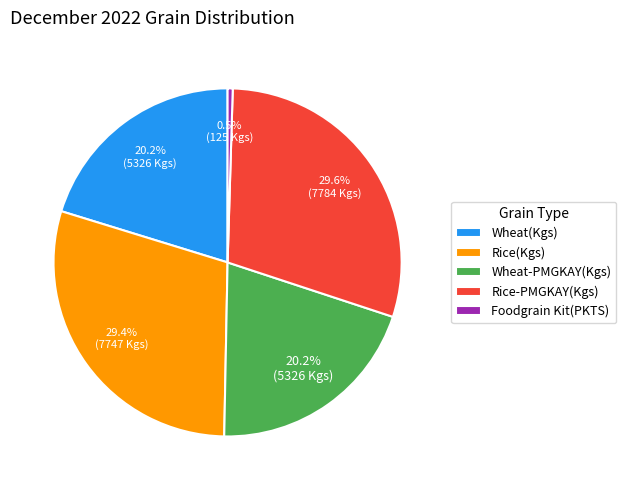

Which slice is the smallest?

Foodgrain Kit(PKTS)